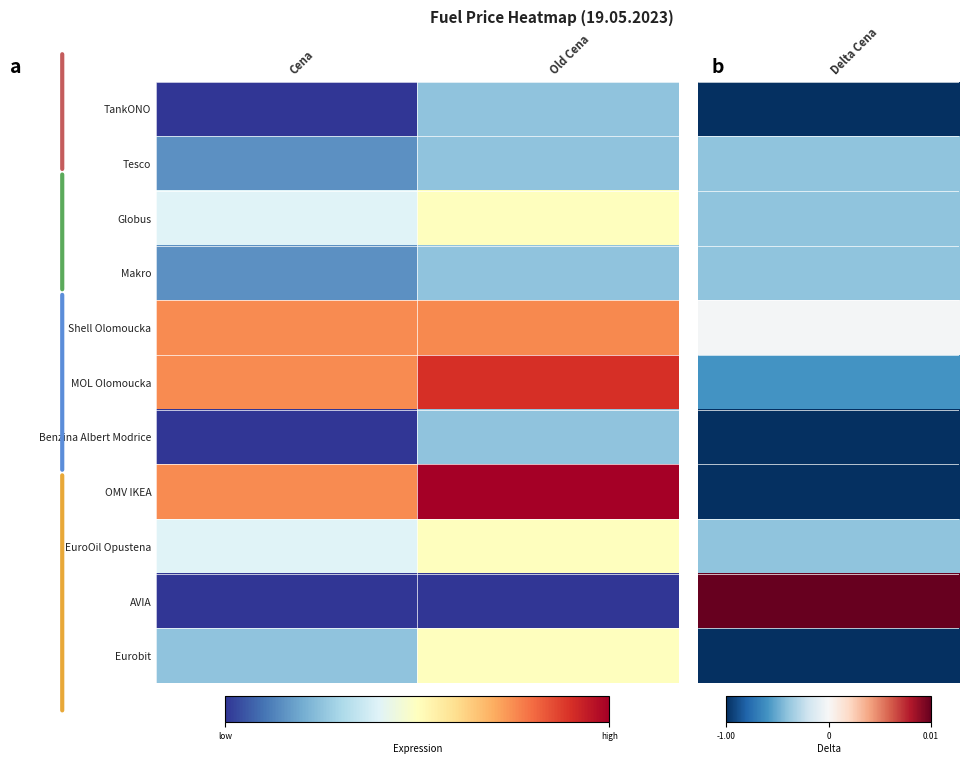

Reading left to right, transcribe all the data shown in this chart.

TankONO: Cena=34.9	Old Cena=35.9
Tesco: Cena=35.5	Old Cena=35.9
Globus: Cena=36.5	Old Cena=36.9
Makro: Cena=35.5	Old Cena=35.9
Shell Olomoucka: Cena=37.9	Old Cena=37.9
MOL Olomoucka: Cena=37.9	Old Cena=38.5
Benzina Albert Modrice: Cena=34.9	Old Cena=35.9
OMV IKEA: Cena=37.9	Old Cena=38.9
EuroOil Opustena: Cena=36.5	Old Cena=36.9
AVIA: Cena=34.9	Old Cena=34.9
Eurobit: Cena=35.9	Old Cena=36.9